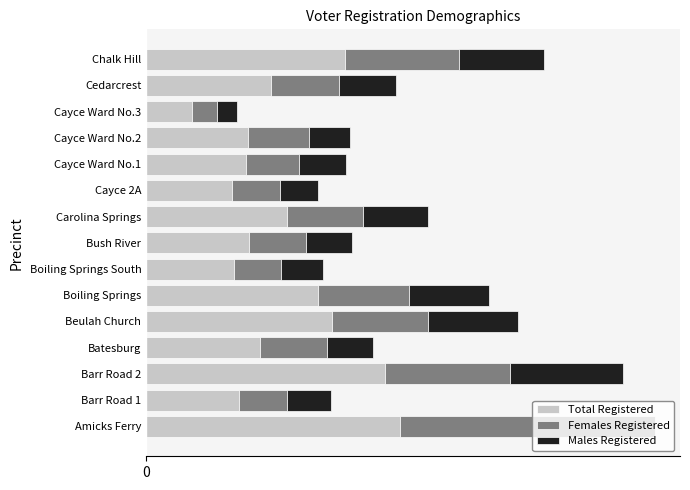

Are the bars horizontal?

Yes